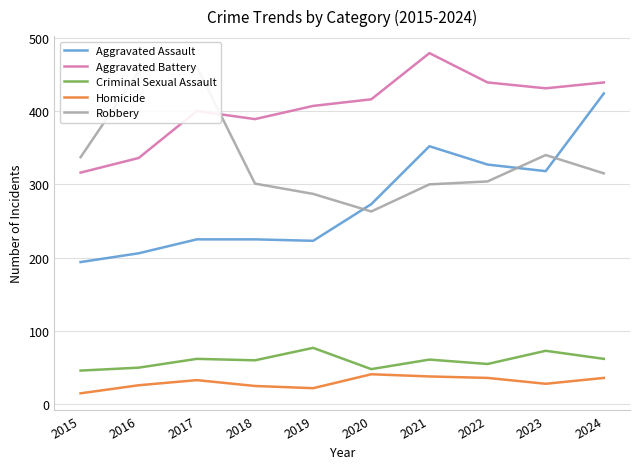

In Robbery, how many points are higher than both neighbors (excluding endpoints)?

2